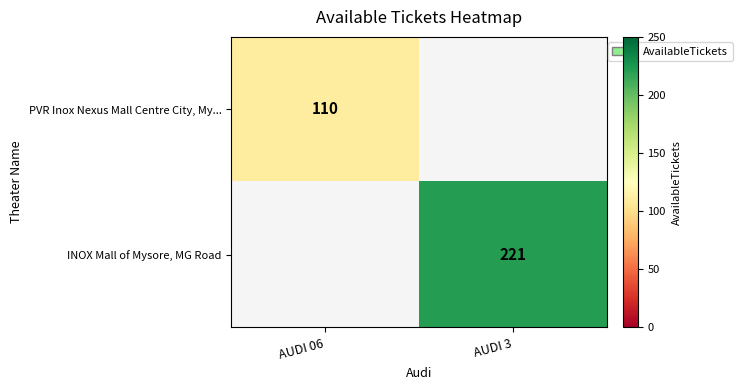

The PVR Inox Nexus Mall Centre City, My... series shows 110 at AUDI 06. True or false?

True